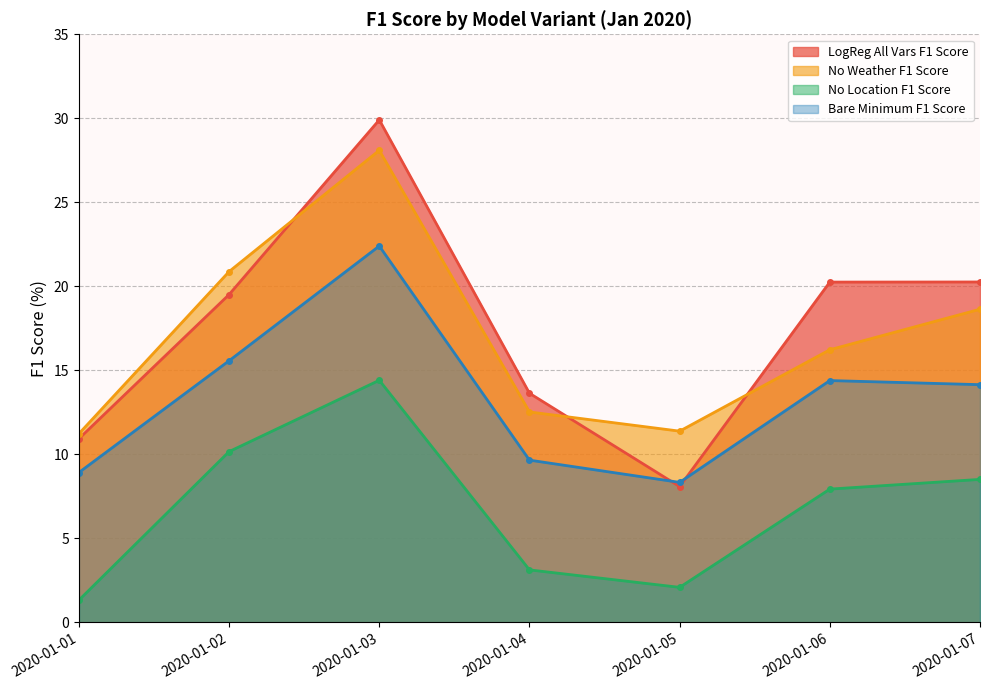

What is the value of the No Location F1 Score point at the 1st from the left?

1.3